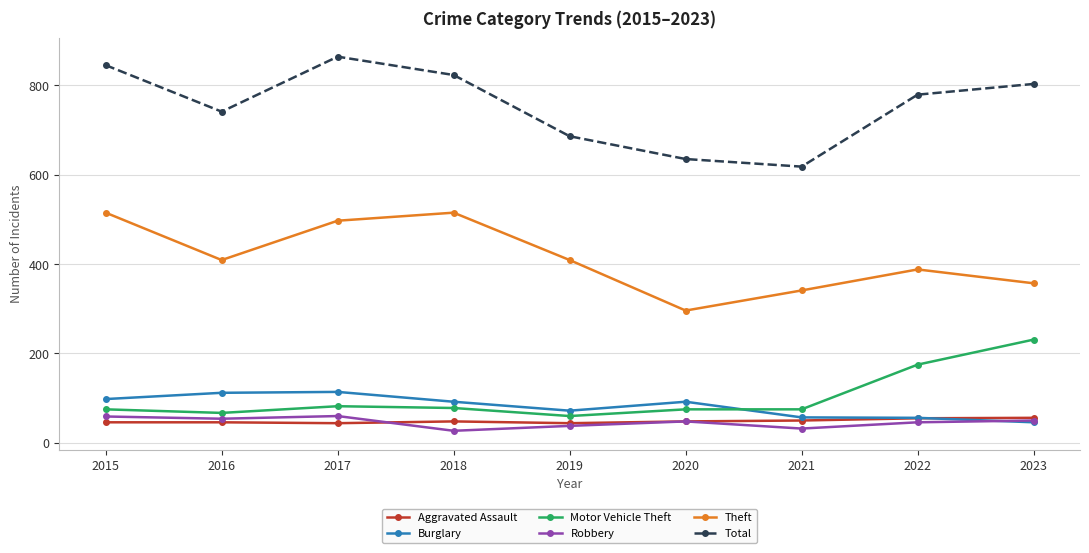

How many lines are shown in the chart?

6